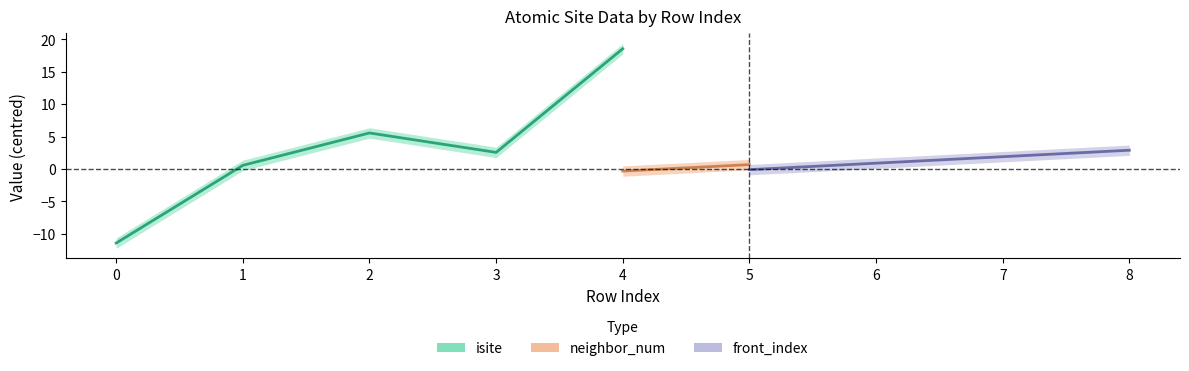

Which series changed the most between 0 and 8?

isite